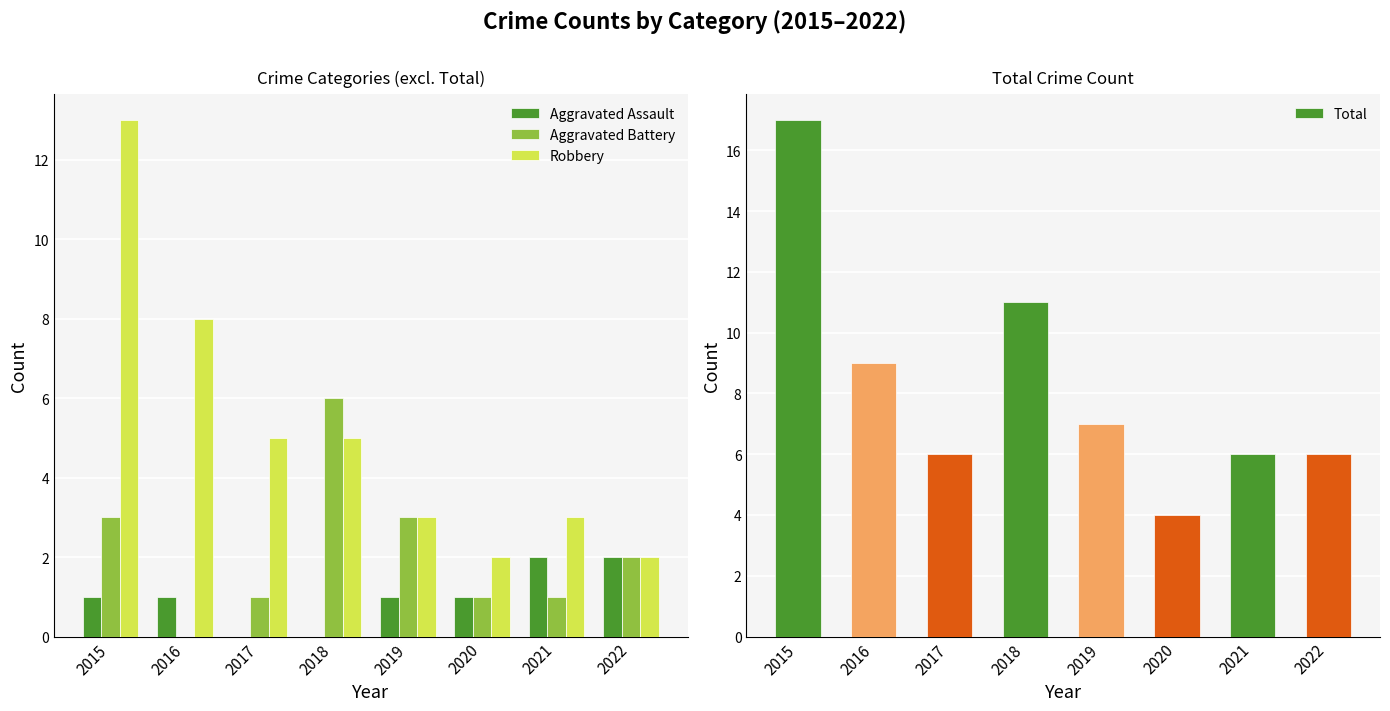

How many distinct data groups are displayed?

4